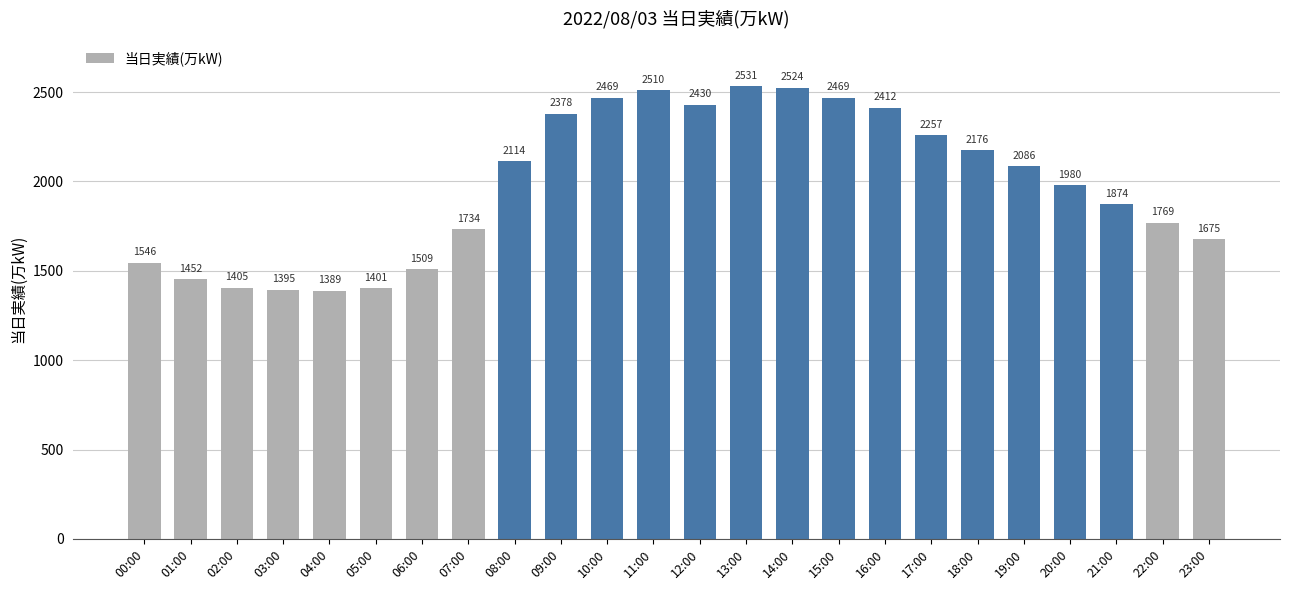

What is the sum of the values at 11:00 and 15:00?

4979